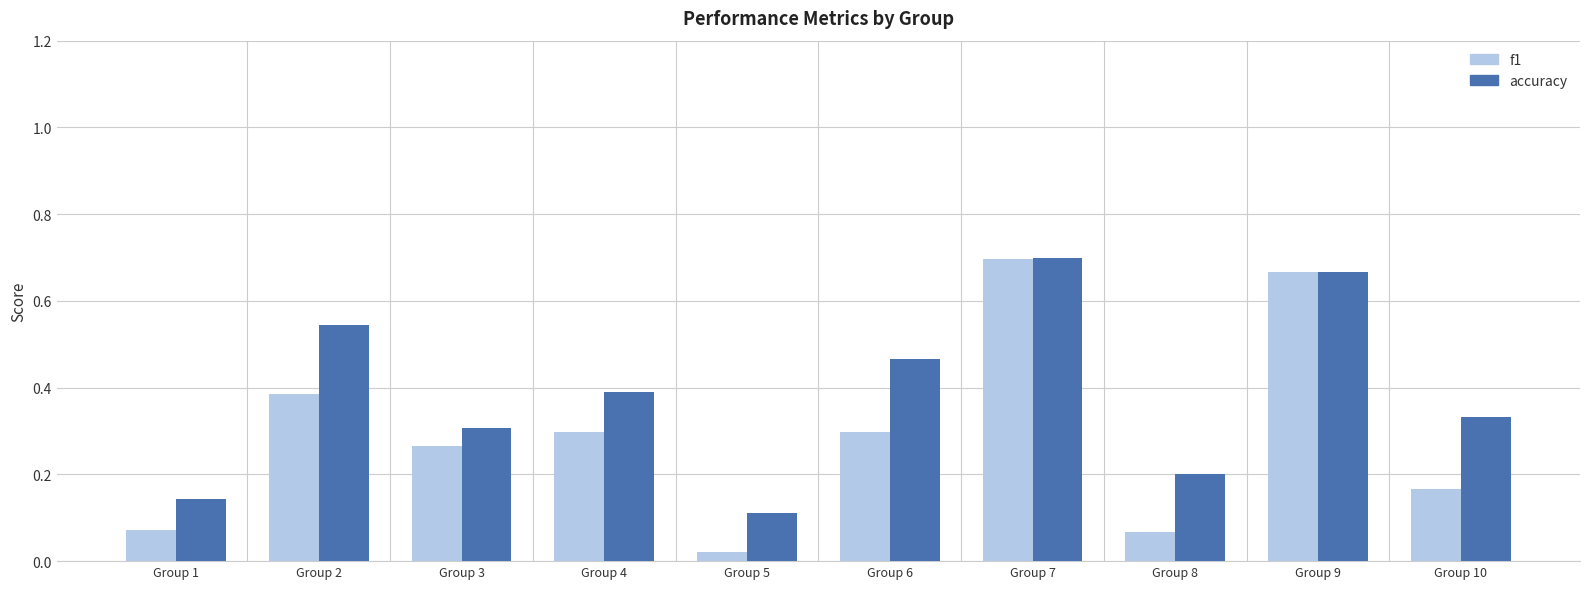

At which category does the chart reach its peak across all series?

Group 7